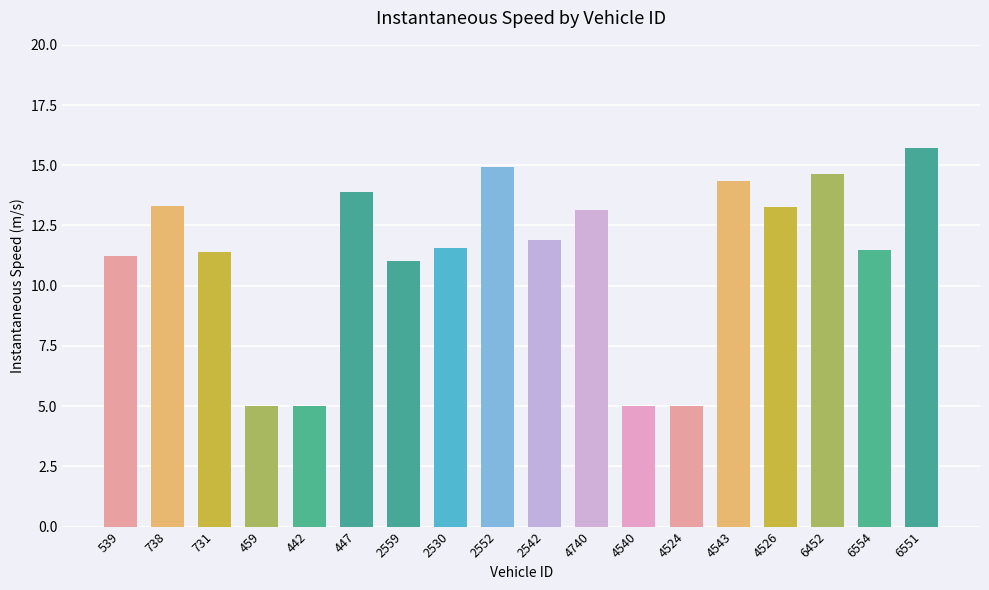

How many bars are there in total?

18